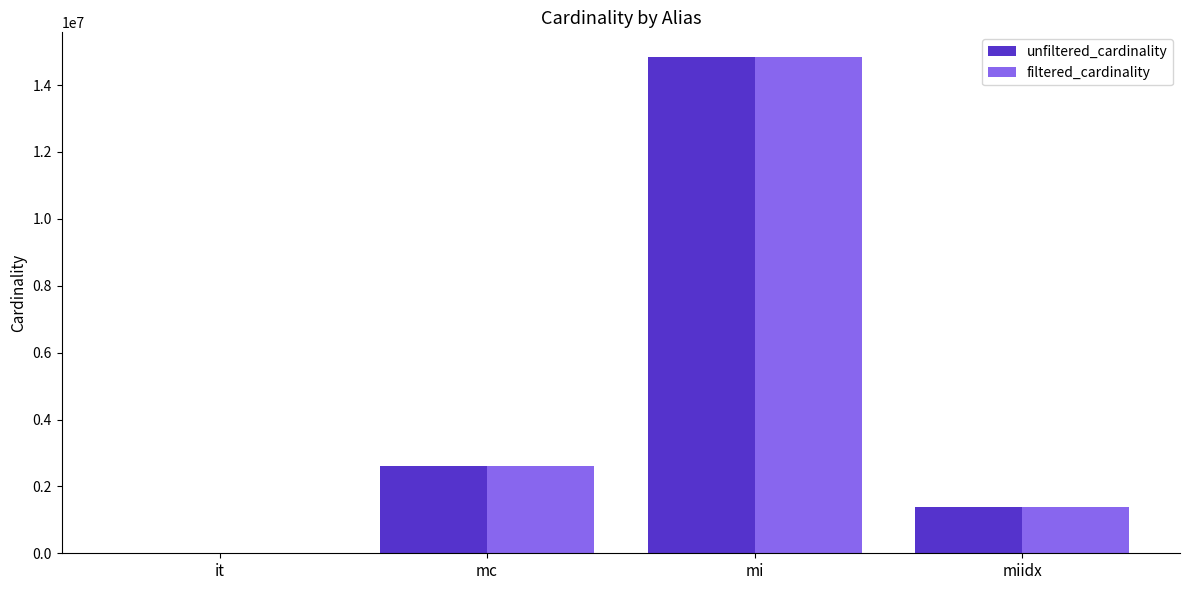

What is the sum of all filtered_cardinality values?

18824885